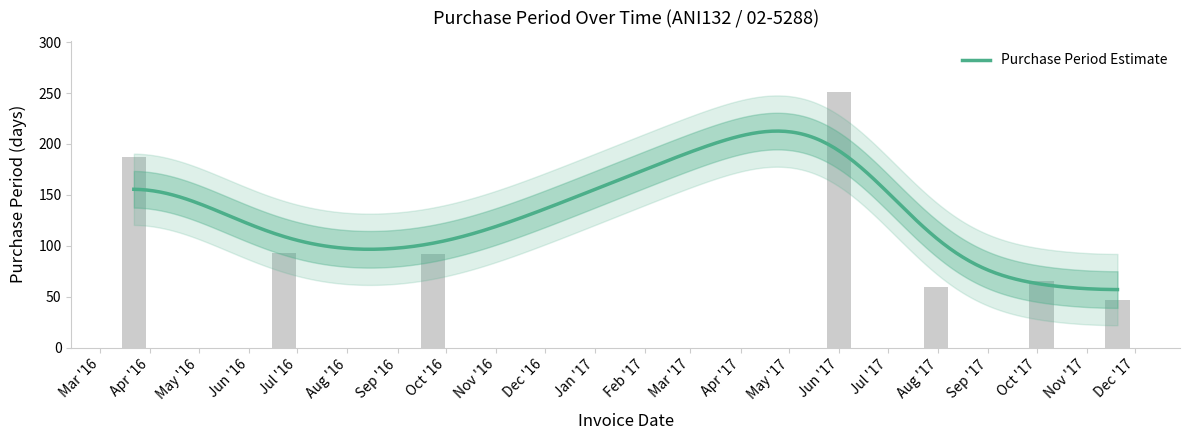

Rank the categories by value from lowest to highest.

2017-11-20, 2017-07-31, 2017-10-04, 2016-09-23, 2016-06-23, 2016-03-22, 2017-06-01